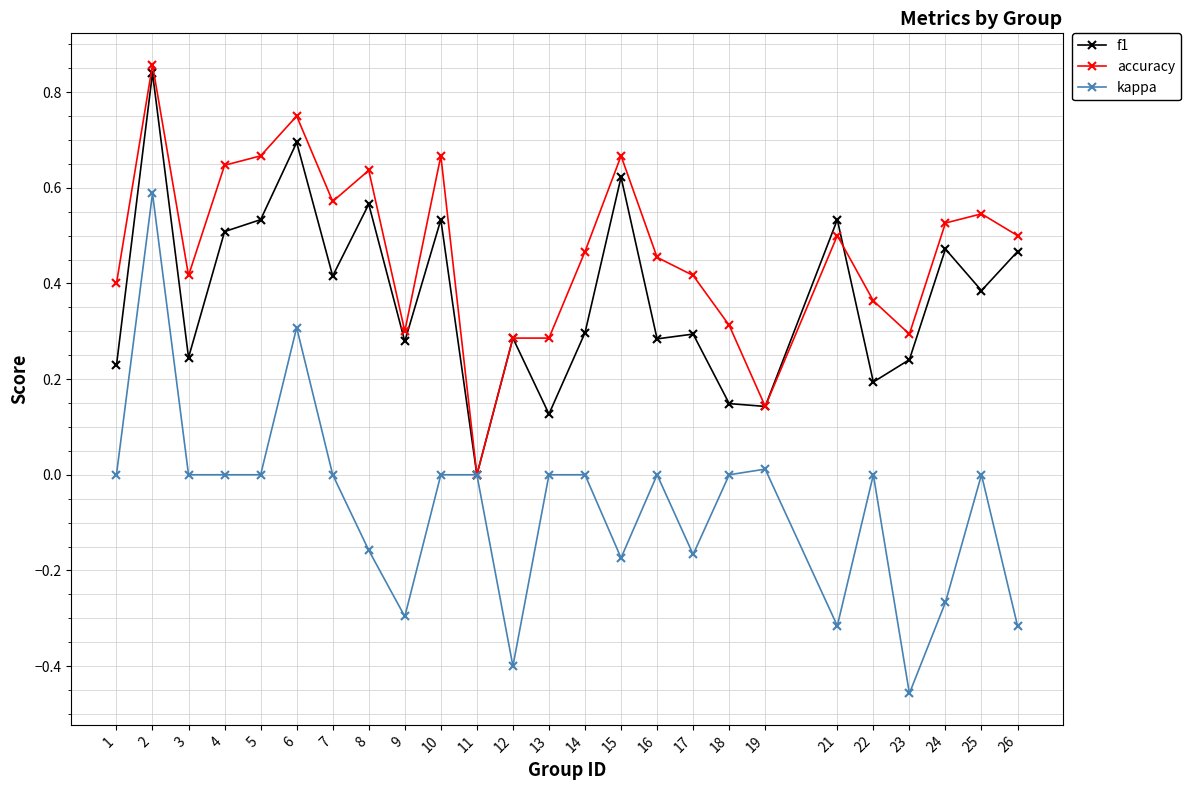

Which series has the largest range (max minus min)?

kappa